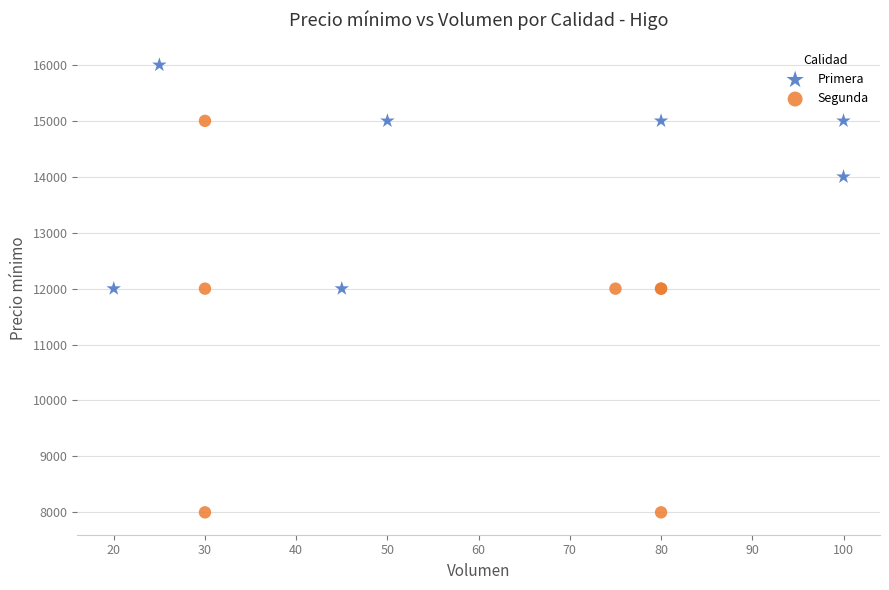

Which series has the largest Y range (max minus min)?

Segunda